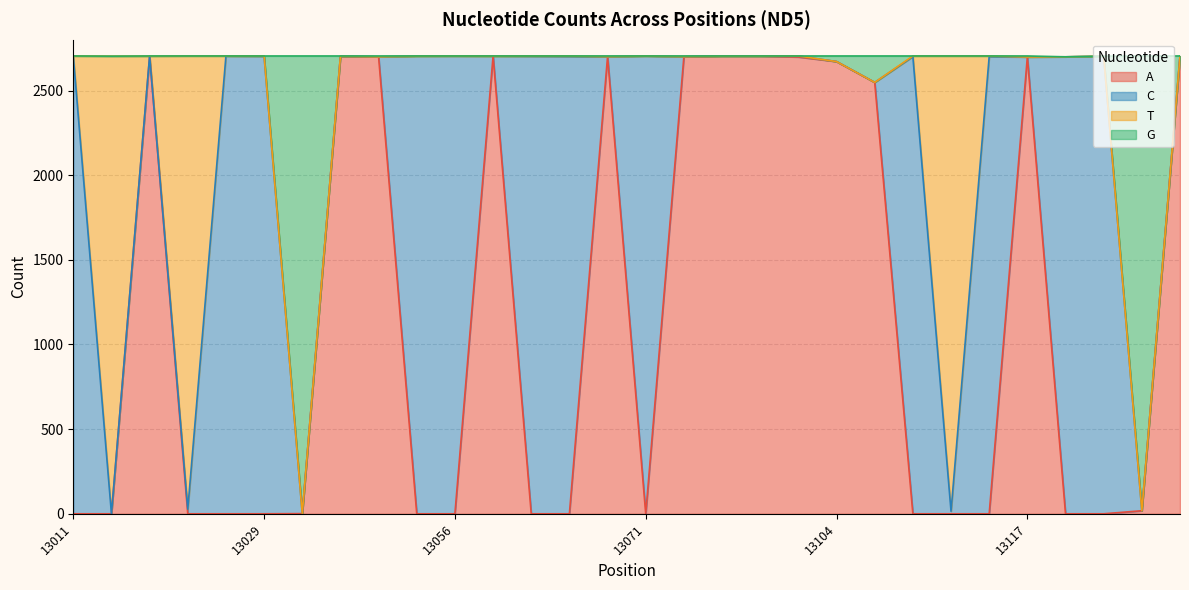

Does the chart have visible grid lines?

Yes